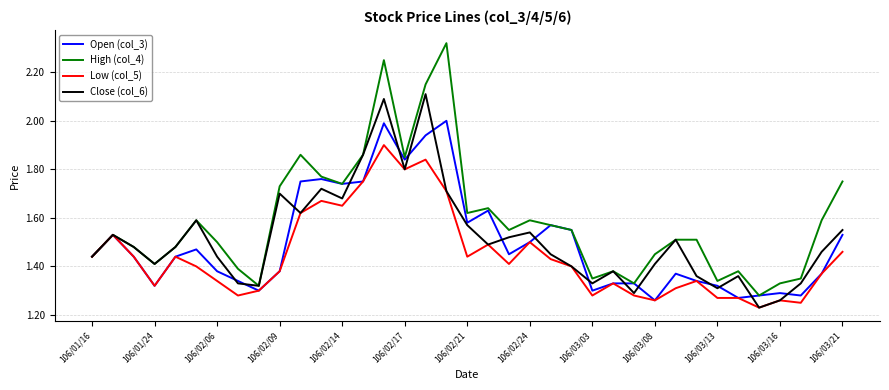

Which series has the widest spread of values?

High (col_4)